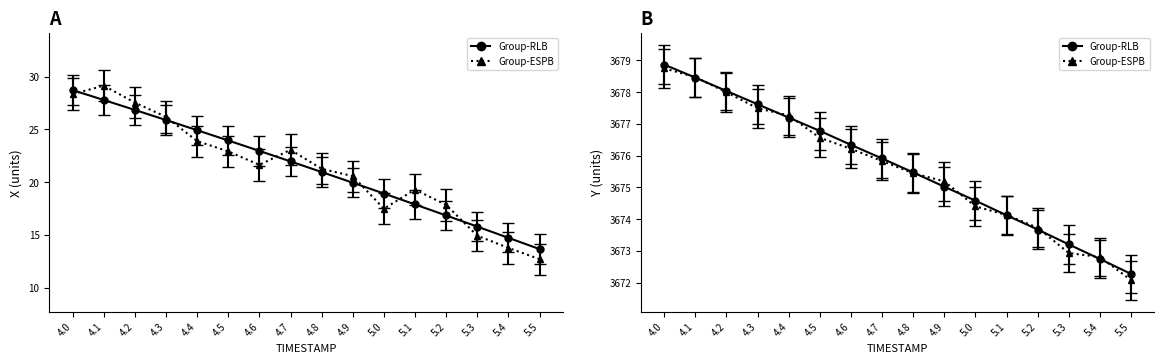

Rank the categories by Y value from highest to lowest.

4.0, 4.1, 4.2, 4.3, 4.4, 4.5, 4.6, 4.7, 4.8, 4.9, 5.0, 5.1, 5.2, 5.3, 5.4, 5.5